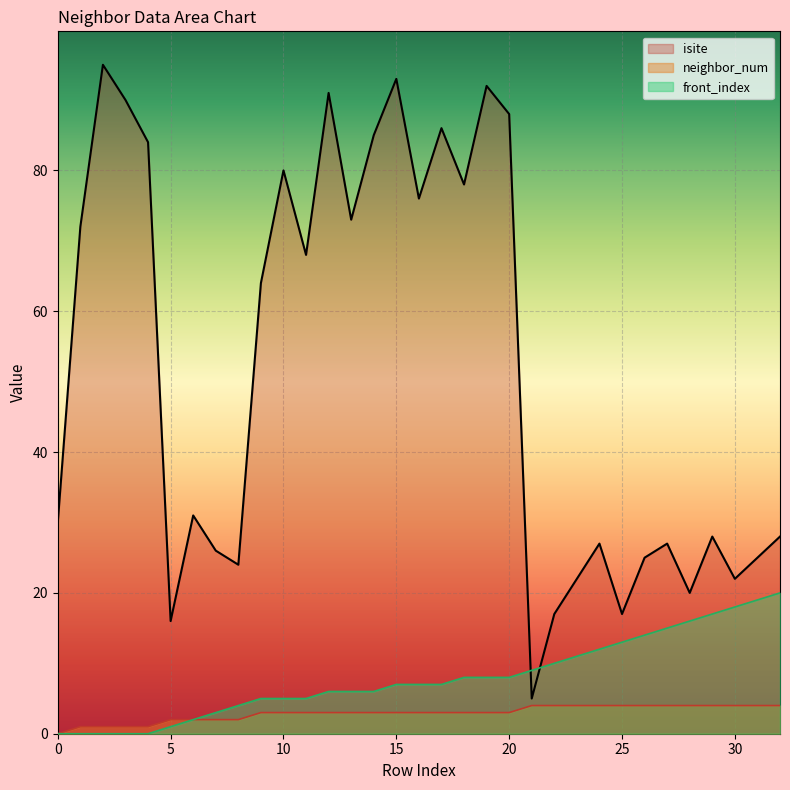

True or false: front_index and neighbor_num intersect in this chart.

False